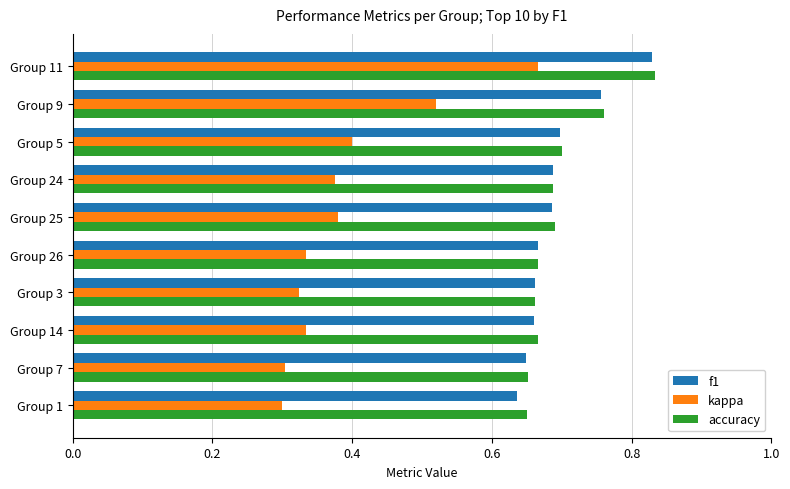

True or false: accuracy has a value of 1.1 at Group 25.

False